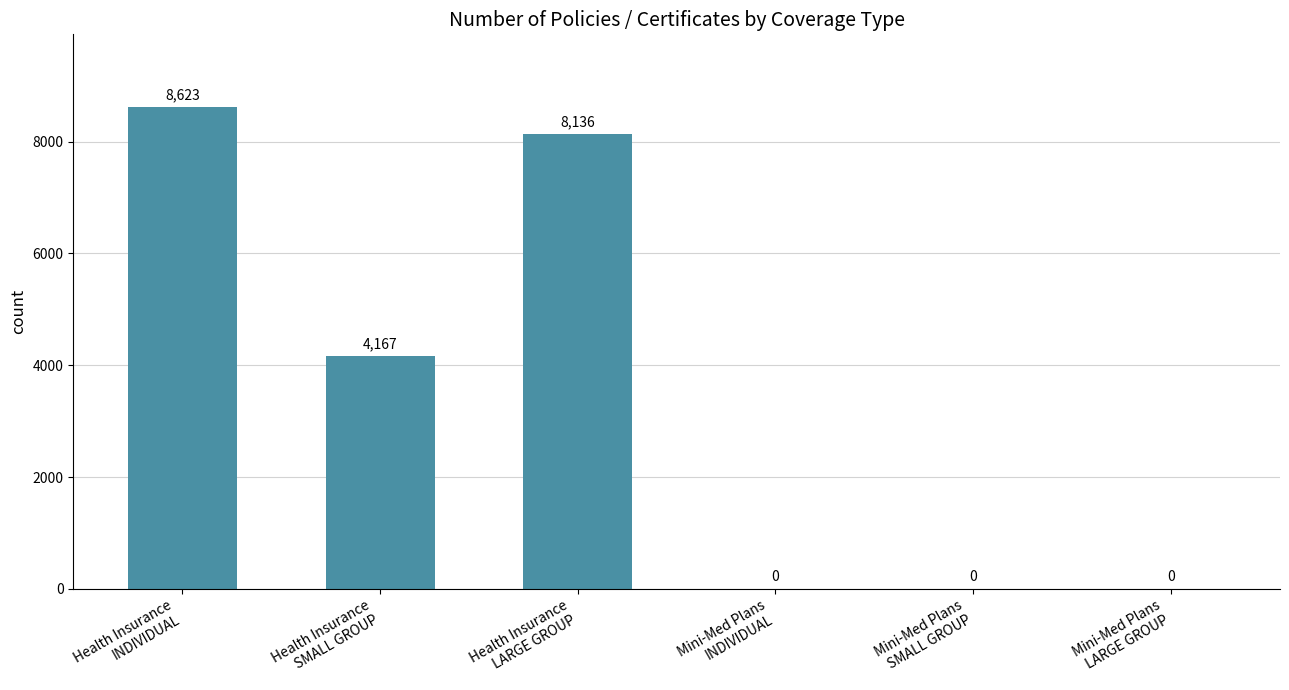

The chart shows a value of -3526 at Mini-Med Plans
SMALL GROUP. True or false?

False